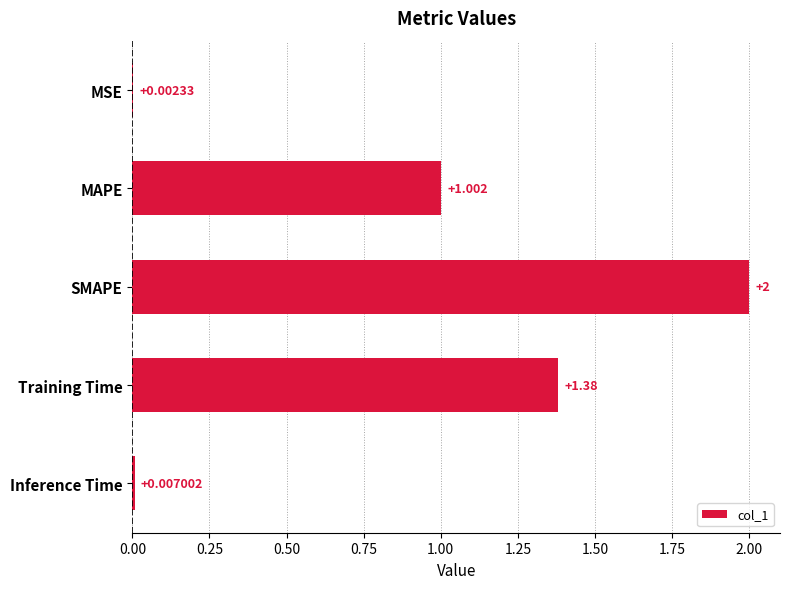

Which label corresponds to the largest value in the chart?

SMAPE